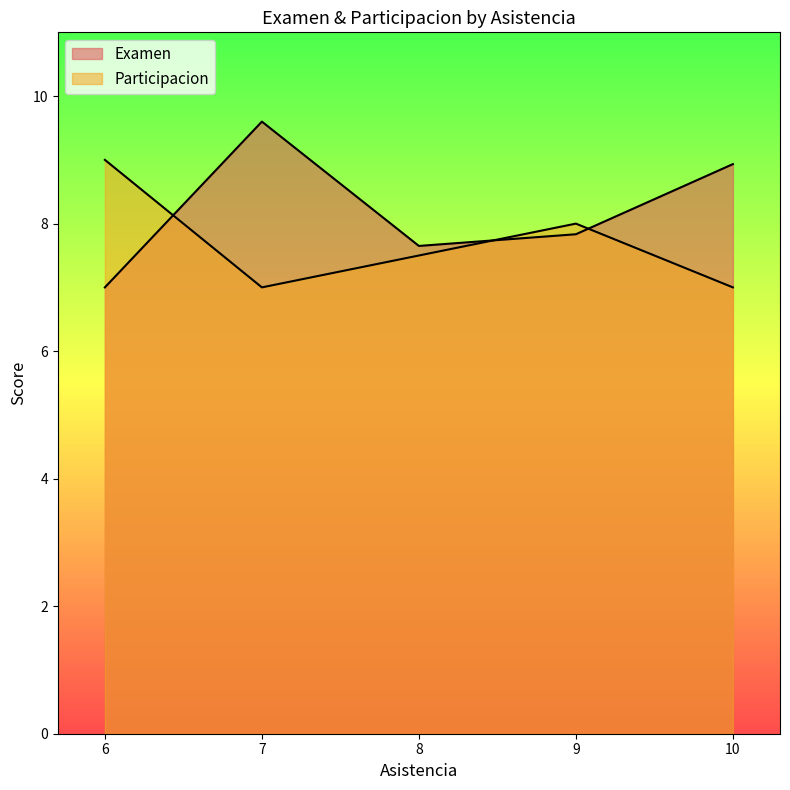

True or false: Participacion and Examen cross at least once.

True